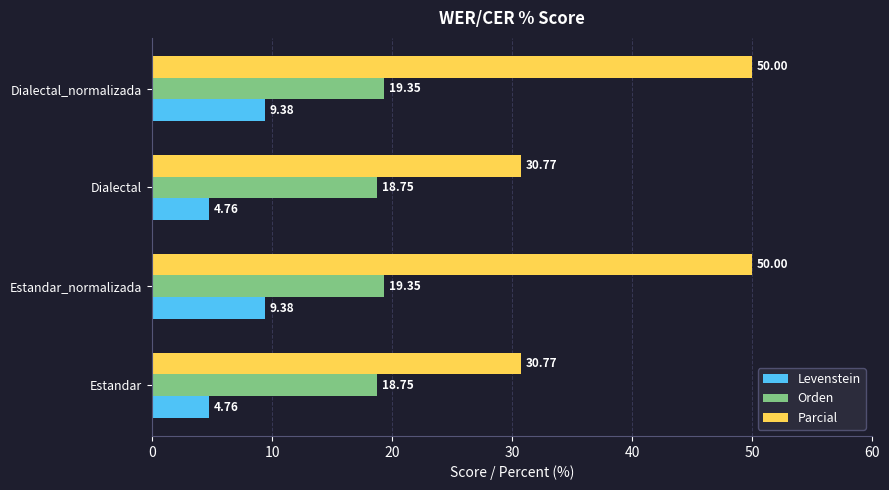

What is the difference between the maximum and minimum values in the Parcial series?

19.2